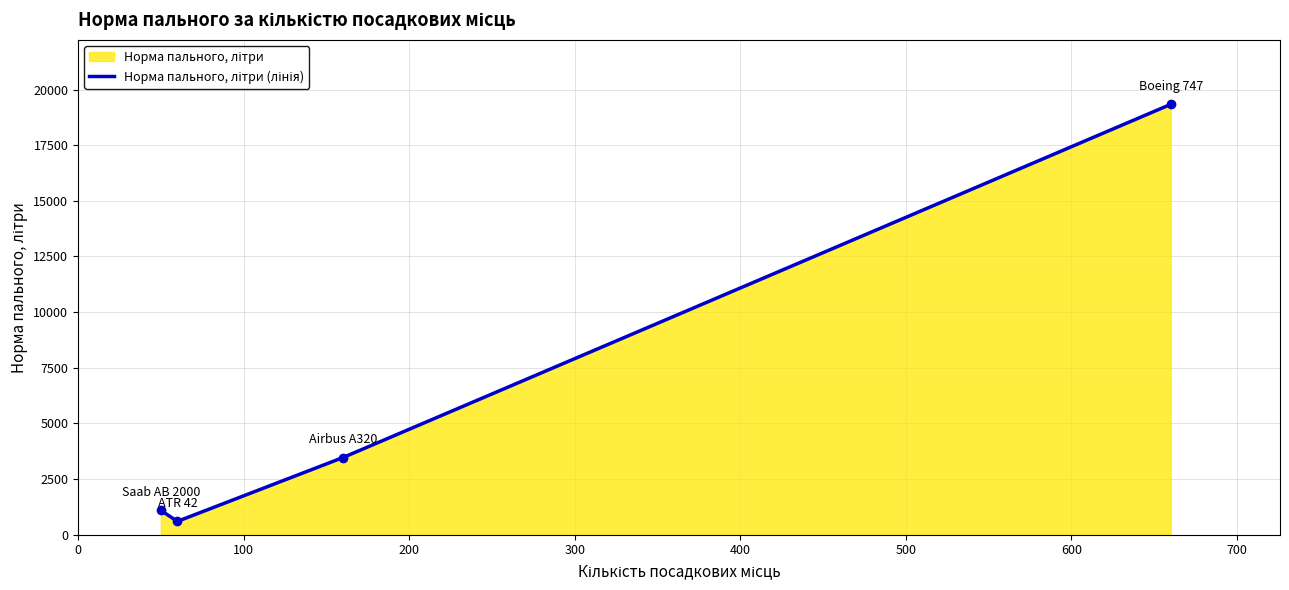

What is the smallest value displayed?

600